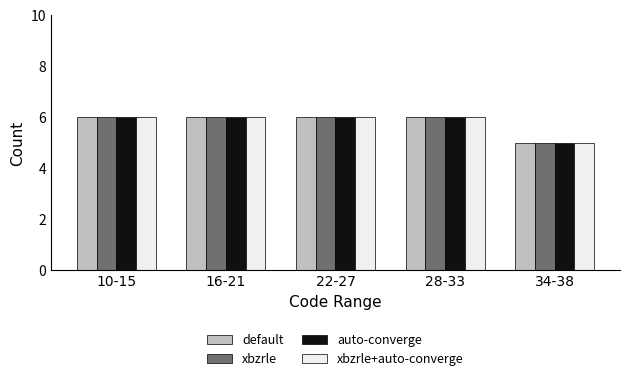

Is the value of auto-converge at 10-15 greater than the value of xbzrle at 34-38?

Yes